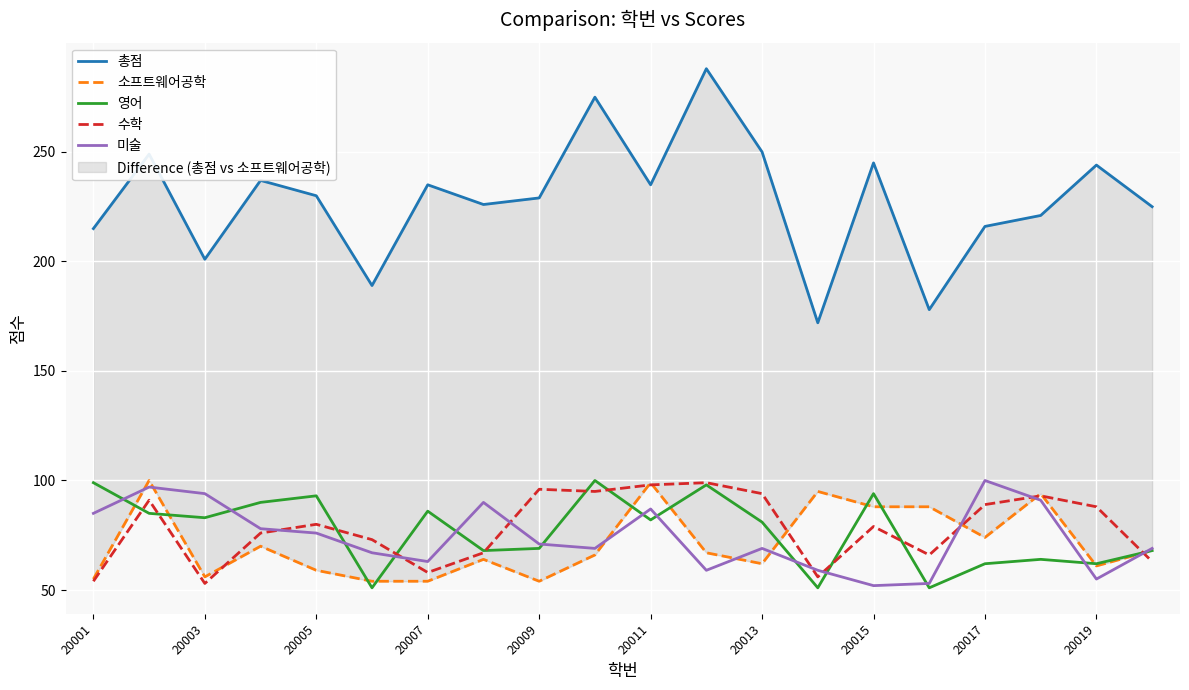

Is the value of 수학 at 20007 greater than the value of 미술 at 20001?

No